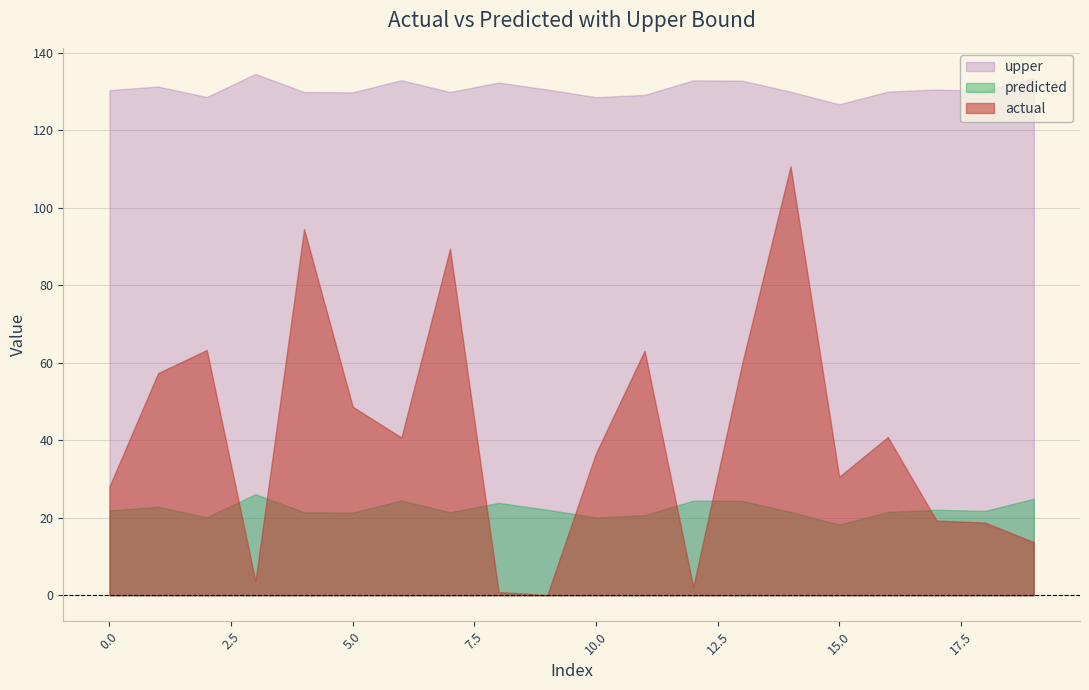

What are all the series names shown in the legend?

upper, predicted, actual